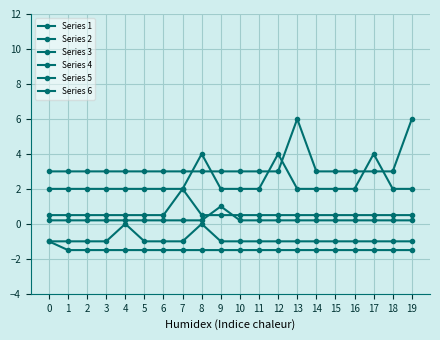

At which label does Series 2 reach its peak?

7